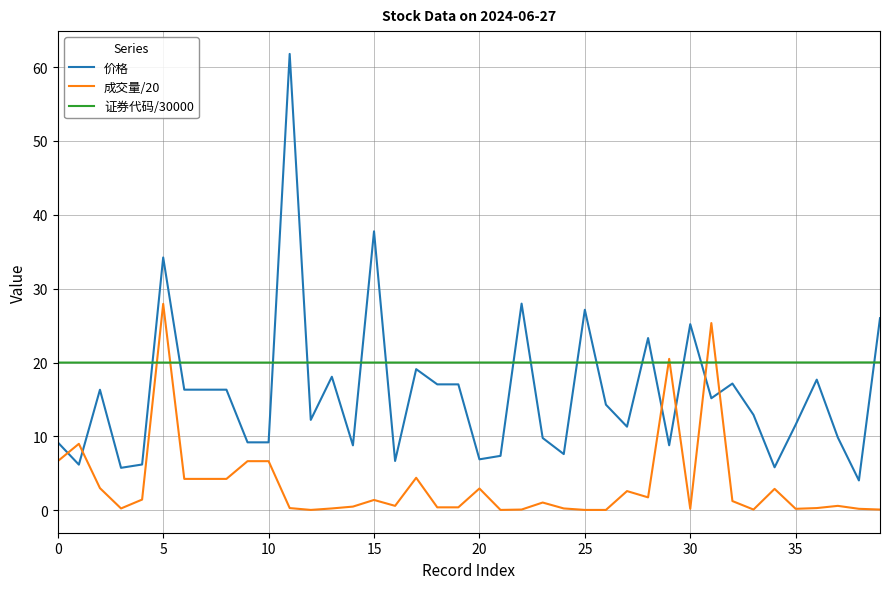

Which series has the largest range (max minus min)?

价格